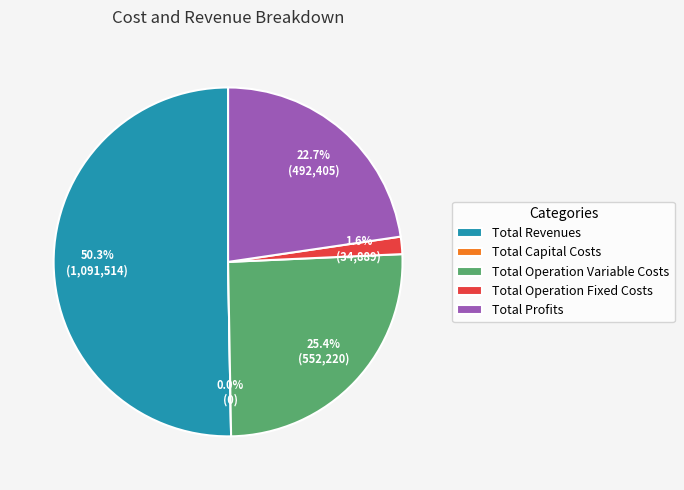

What percentage is the Total Operation Fixed Costs slice, to the nearest percent?

2%